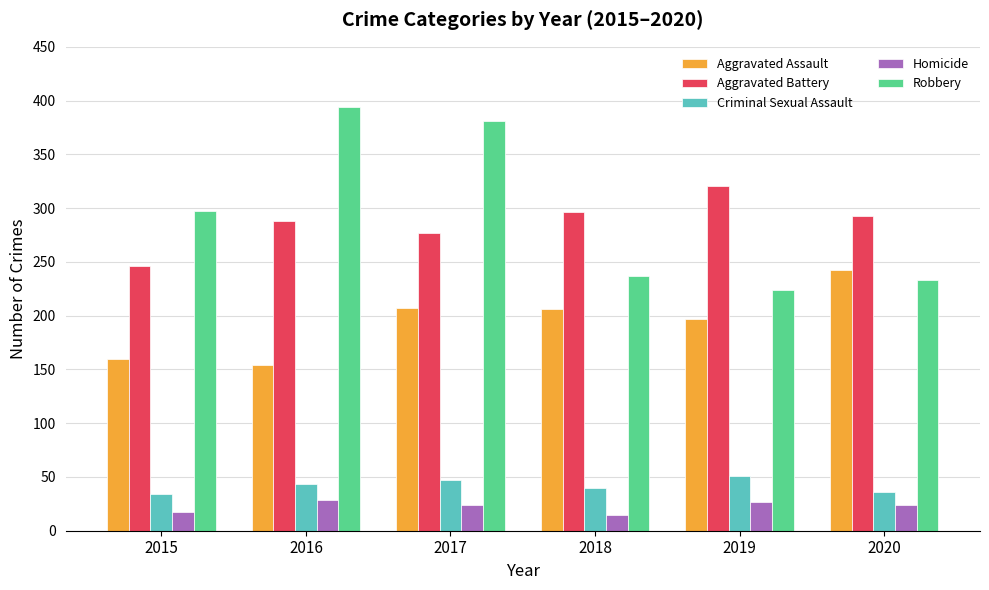

What is the sum of all Aggravated Assault values?

1166